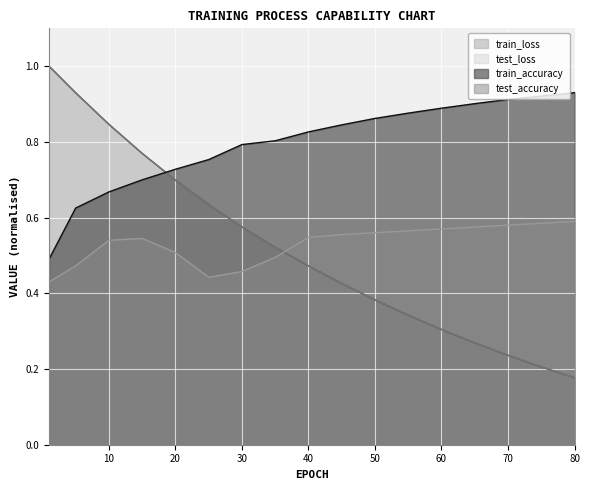

What is the minimum value for train_accuracy?

0.5